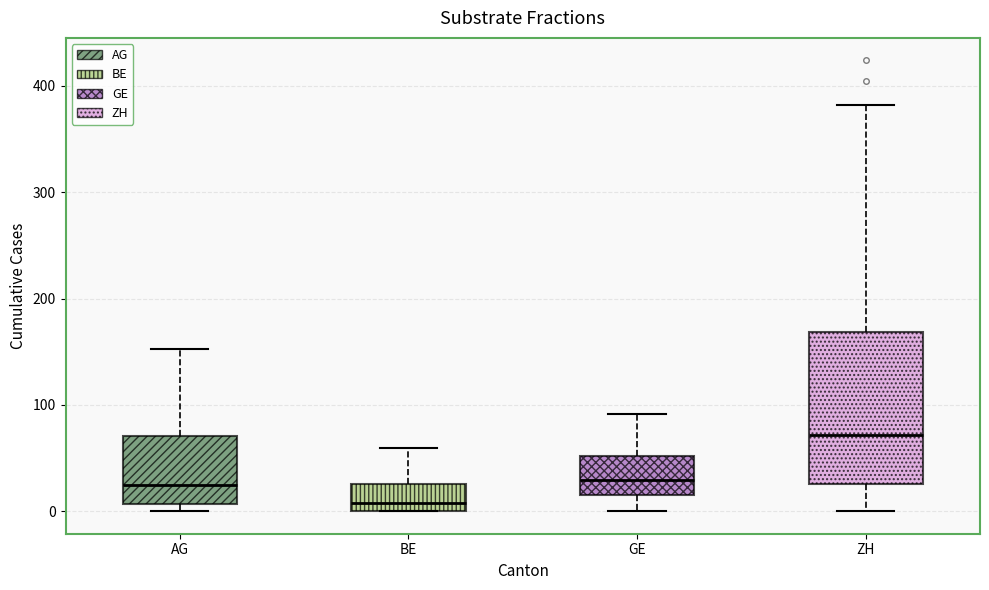

Reading left to right, transcribe this box plot: for each box, give where its median line is, the range the box spans, and where its two whiskers end, as read against the y-axis. The values are not printed on the chart, so give them approximately, as read against the axis.

AG: median 20, box 10 to 70, whiskers 0 to 150
BE: median 10, box 0 to 30, whiskers 0 to 60
GE: median 30, box 20 to 50, whiskers 0 to 90
ZH: median 70, box 30 to 170, whiskers 0 to 380